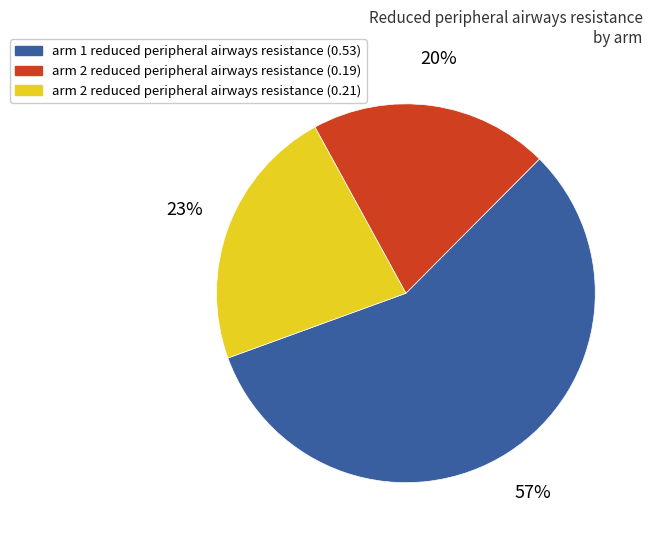

Combined, do arm 1 reduced peripheral airways resistance (0.53) and arm 2 reduced peripheral airways resistance (0.21) account for over 50%?

Yes